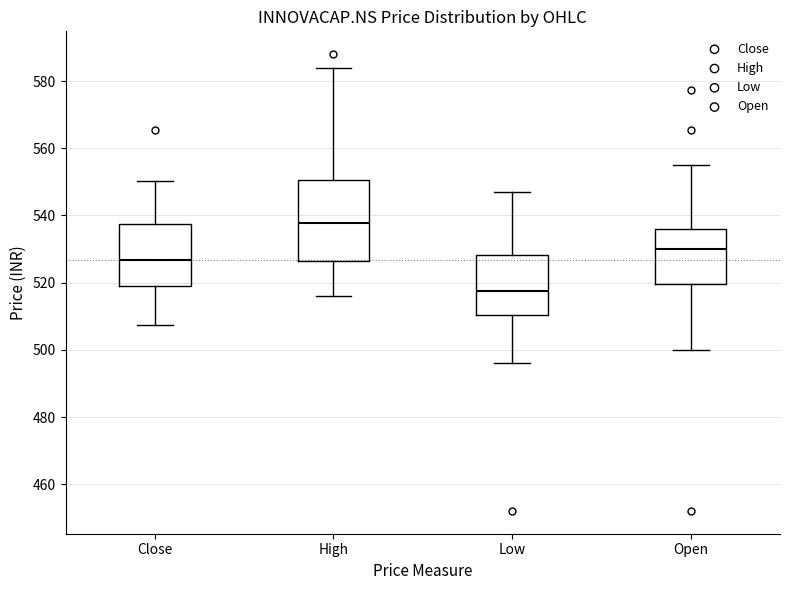

Reading left to right, read every box against the y-axis: the position of its median line, the range the box covers, and the ends of its whiskers. The values are not printed on the chart, so give them approximately, as read against the axis.

Close: median 526, box 520 to 538, whiskers 508 to 550
High: median 538, box 526 to 550, whiskers 516 to 584
Low: median 518, box 510 to 528, whiskers 496 to 548
Open: median 530, box 520 to 536, whiskers 500 to 556